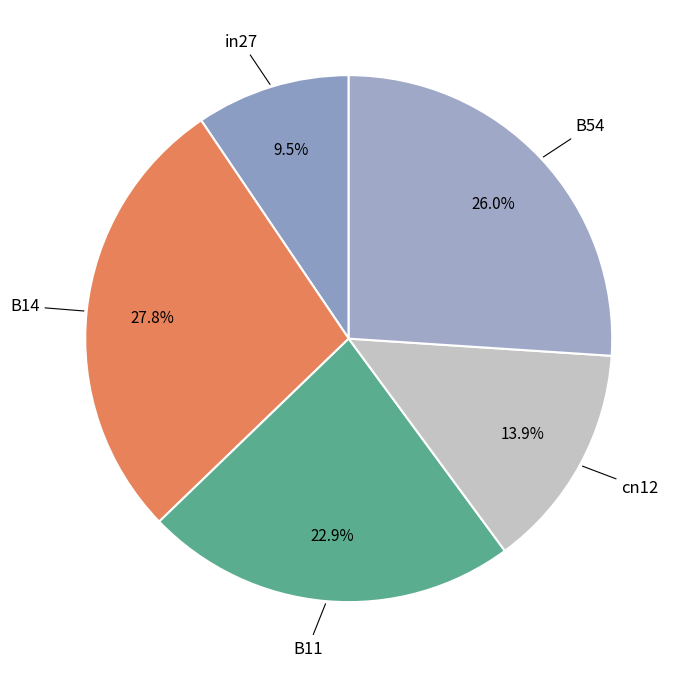

To the nearest percent, what percentage of the pie is cn12?

14%